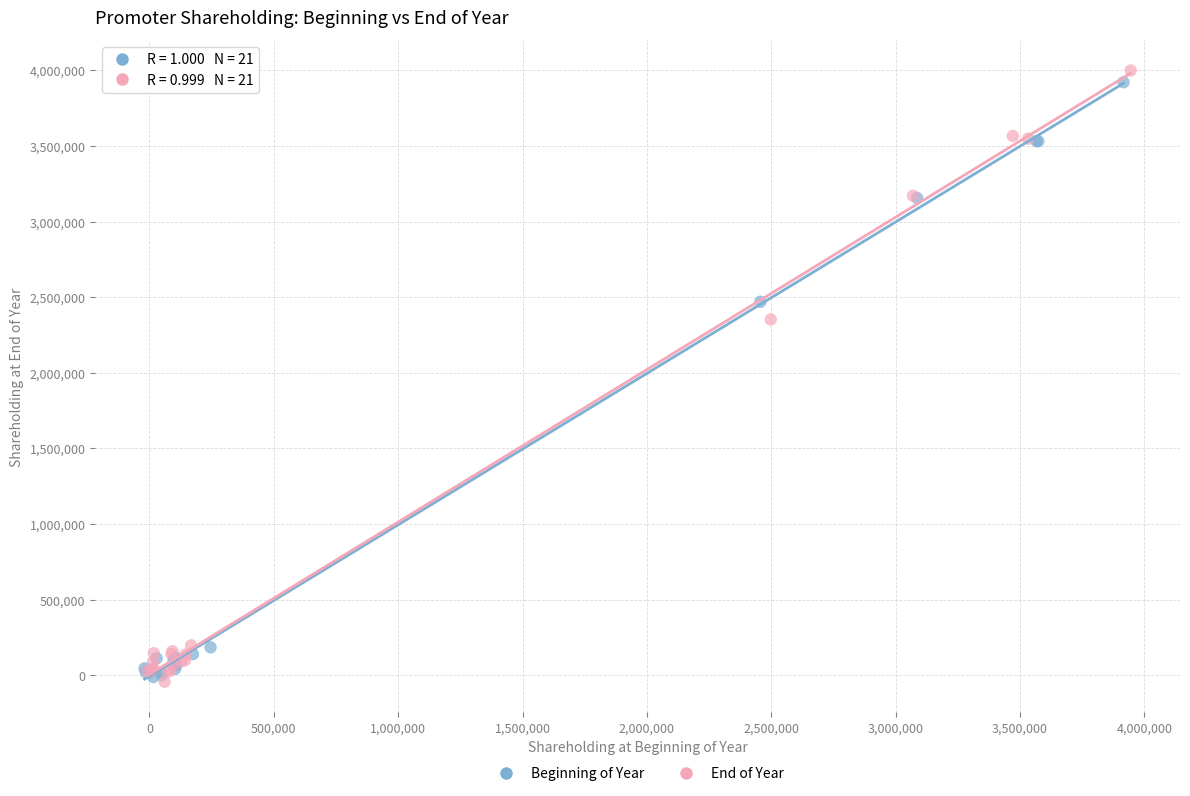

What are all the series names shown in the legend?

Beginning of Year, End of Year